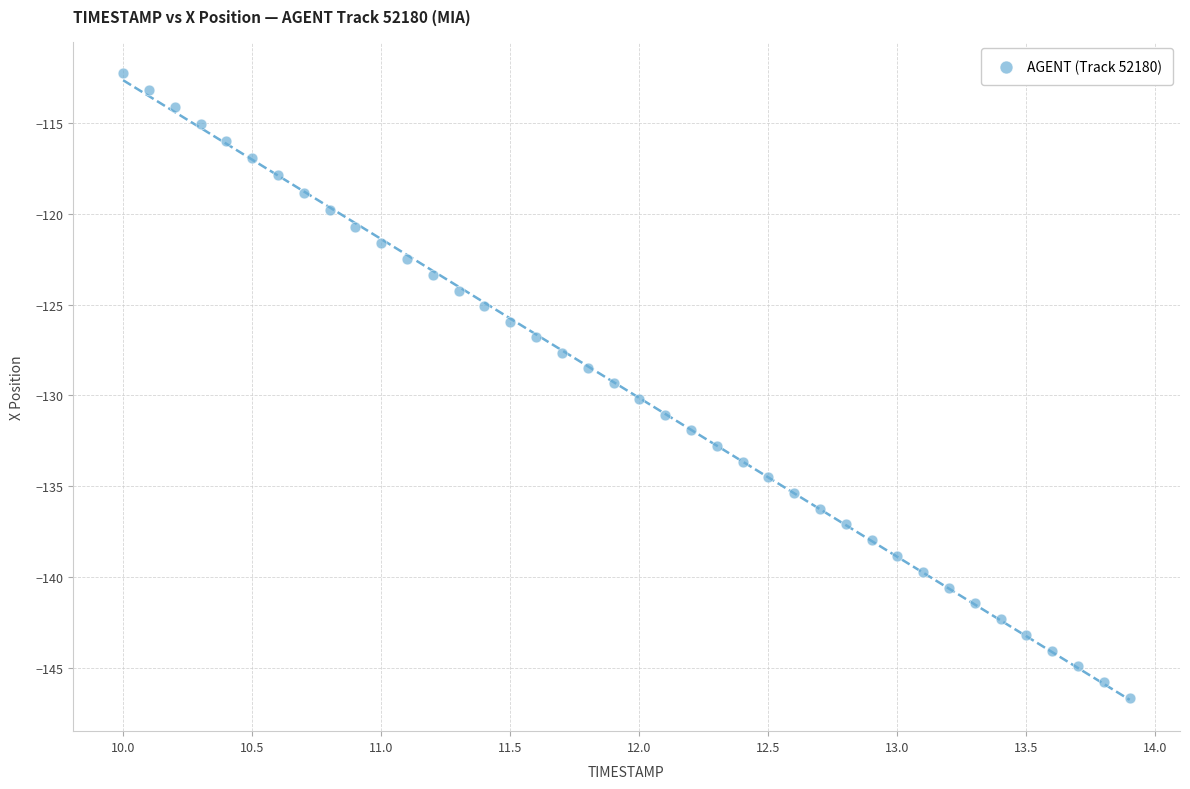

What is the range of Y values (max minus min)?

34.4